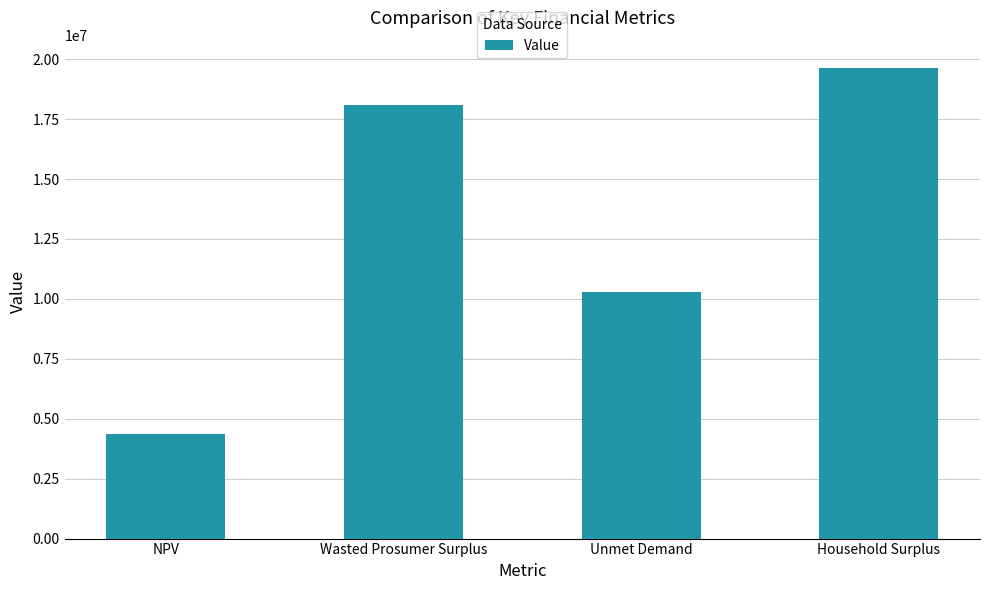

What is the ratio of the value at Wasted Prosumer Surplus to the value at Unmet Demand?

1.8